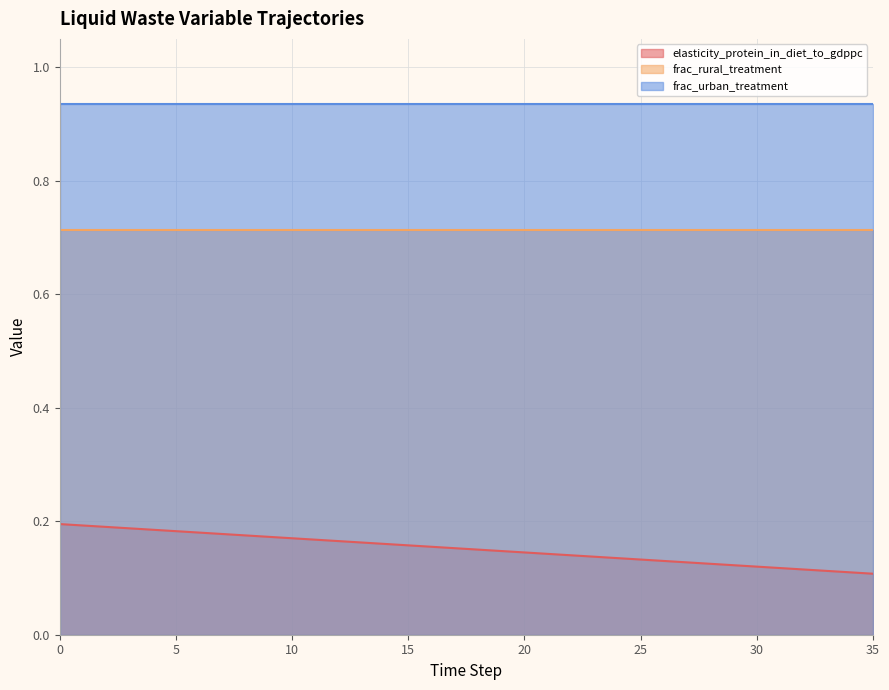

True or false: frac_rural_treatment has more than 1 interior local peaks.

False